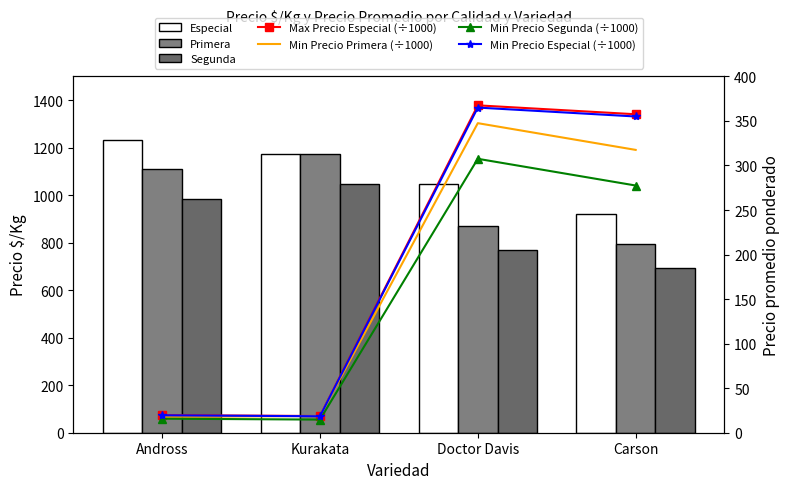

Between Carson and Kurakata, which is larger?

Kurakata